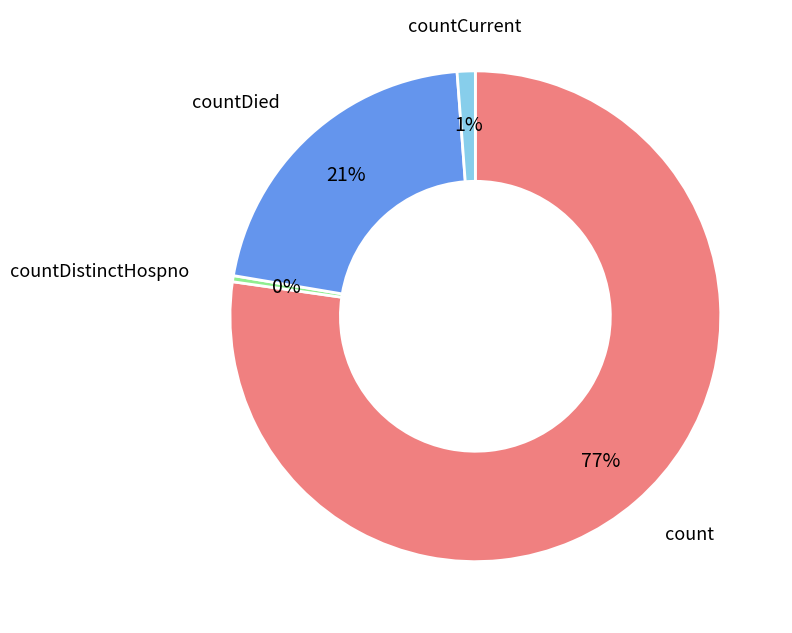

Combined, do countCurrent and count account for over 50%?

Yes